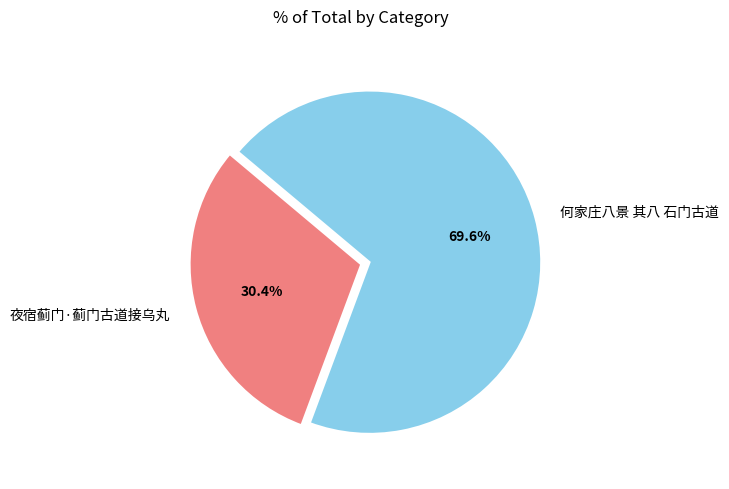

What percentage is the 何家庄八景 其八 石门古道 slice, to the nearest percent?

70%